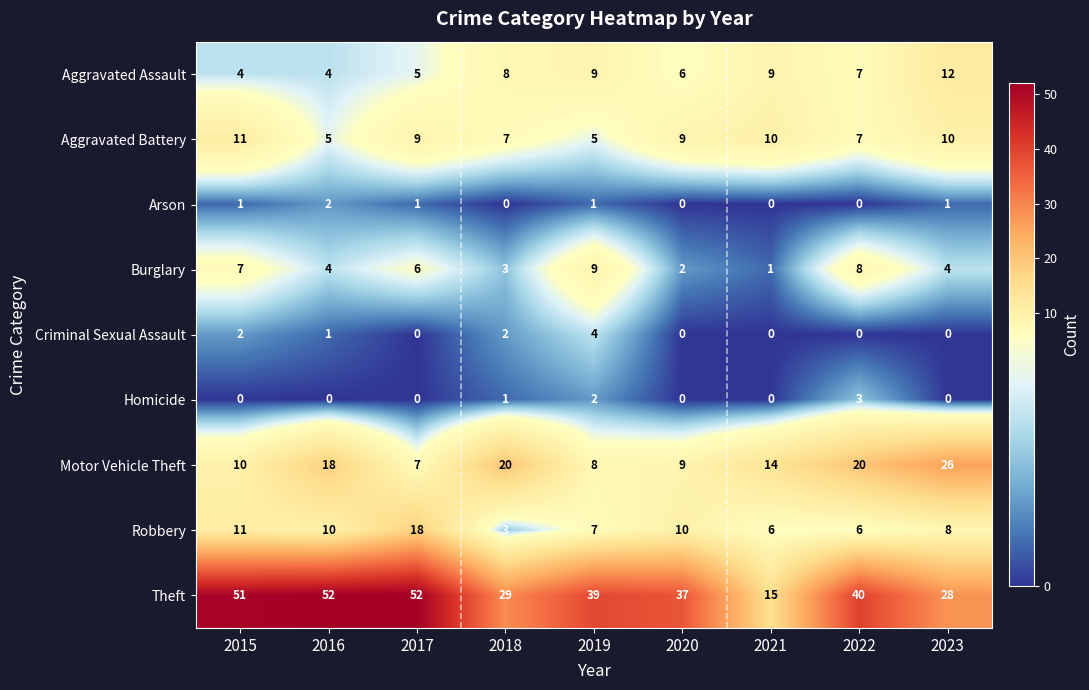

Count the number of data series in this chart.

9